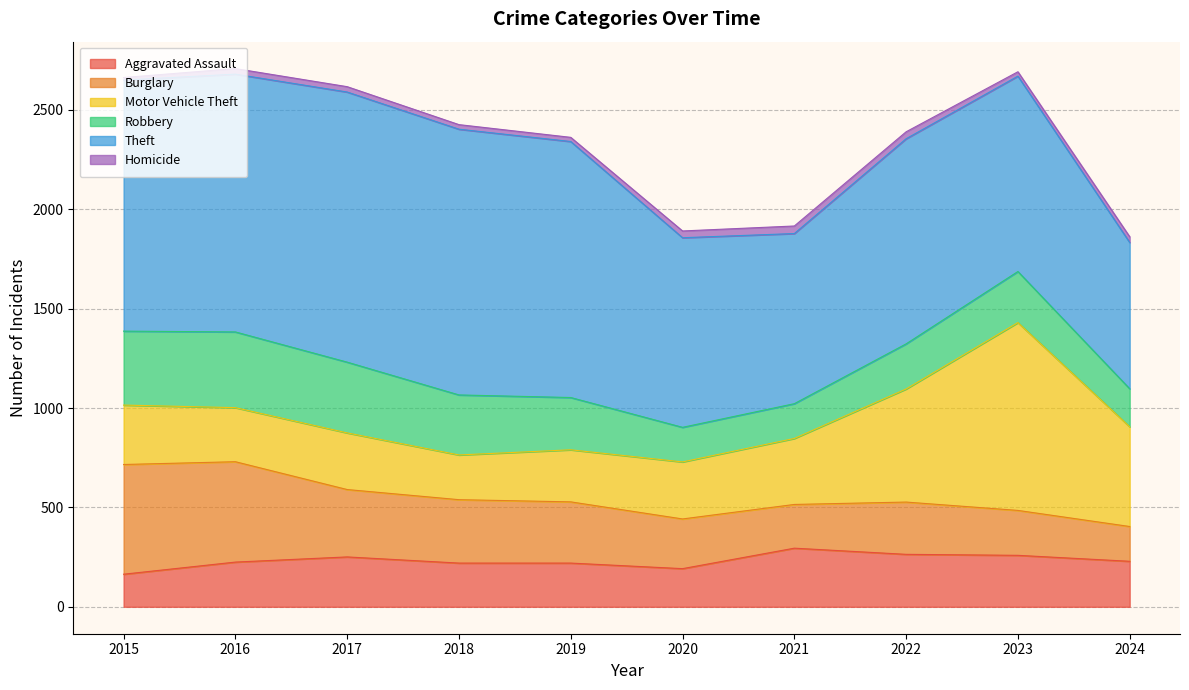

What is the difference between the Aggravated Assault values at 2022 and 2021?

31